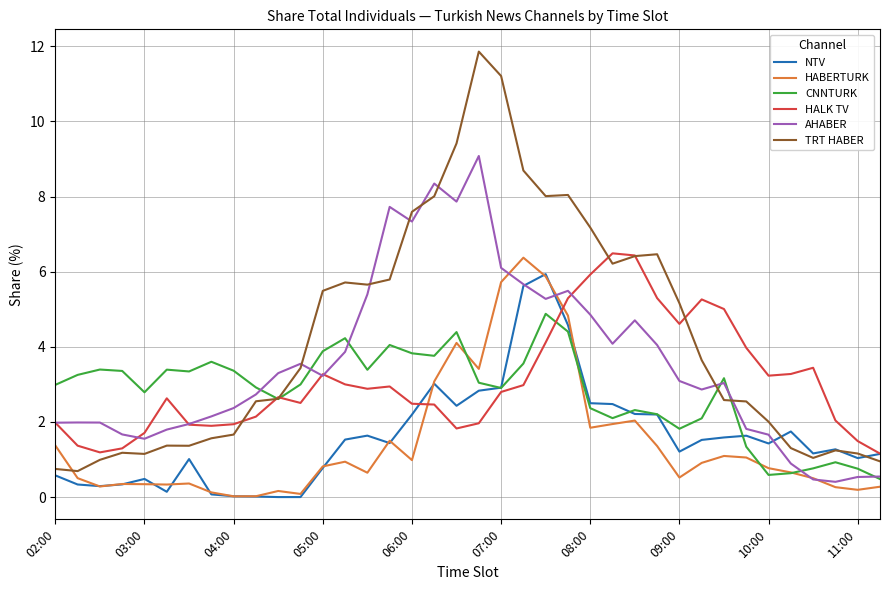

Which series has the largest range (max minus min)?

TRT HABER